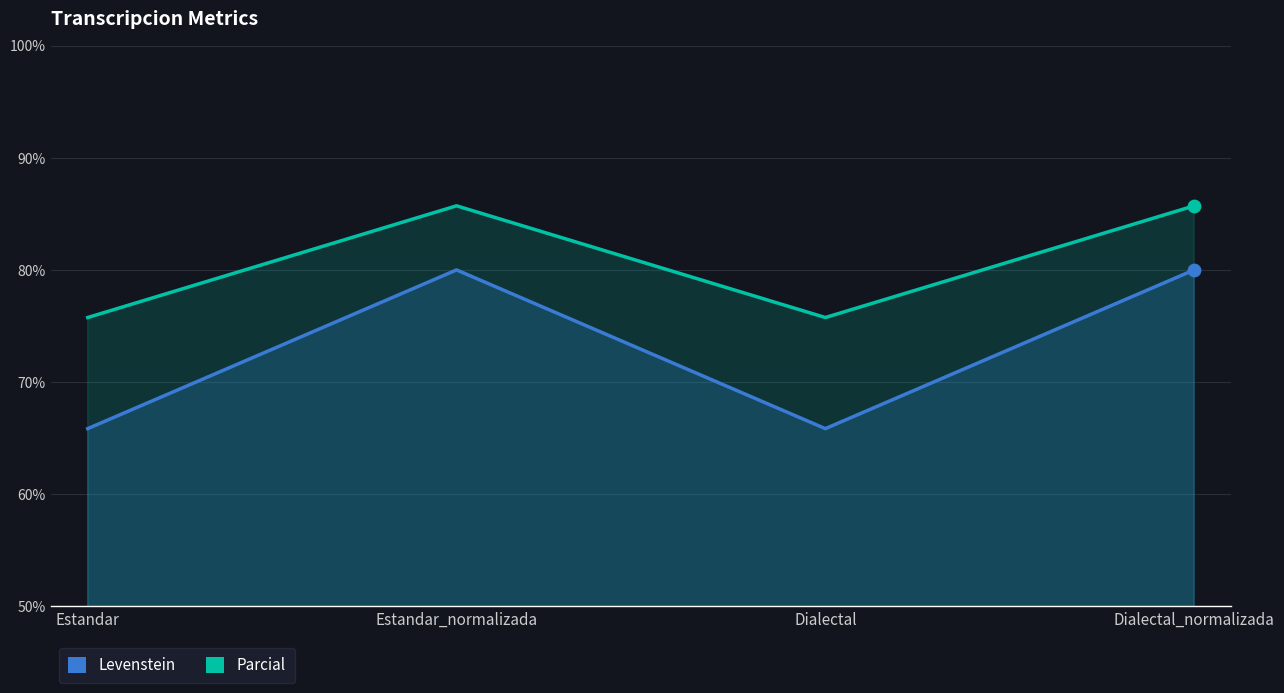

What are all the series names shown in the legend?

Levenstein, Parcial